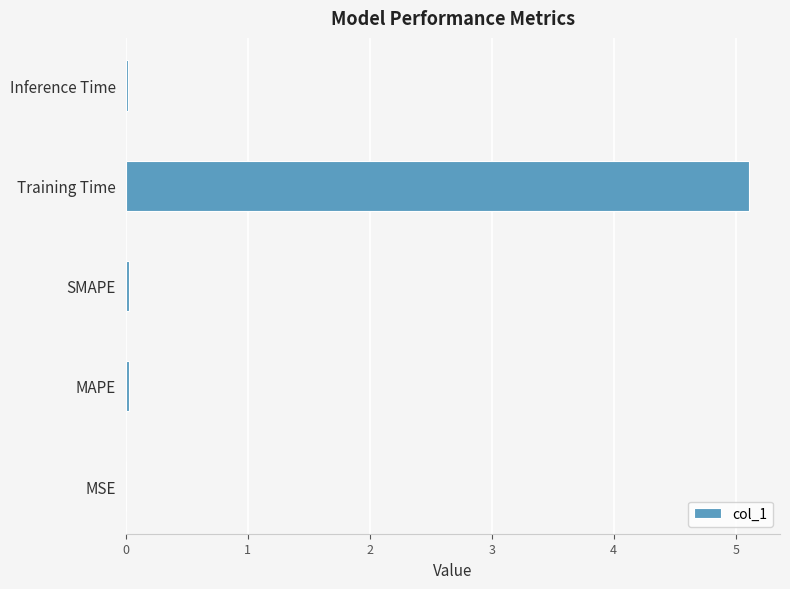

What is the sum of all values?

5.2